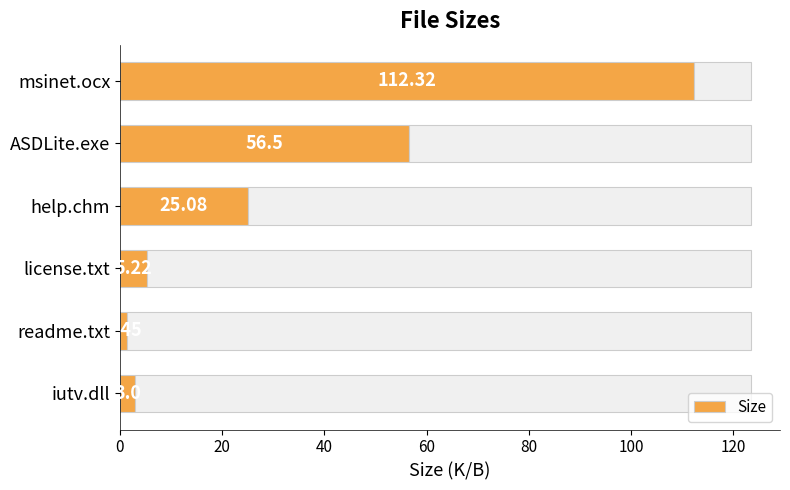

Which category has the lowest value in the Size series?

readme.txt